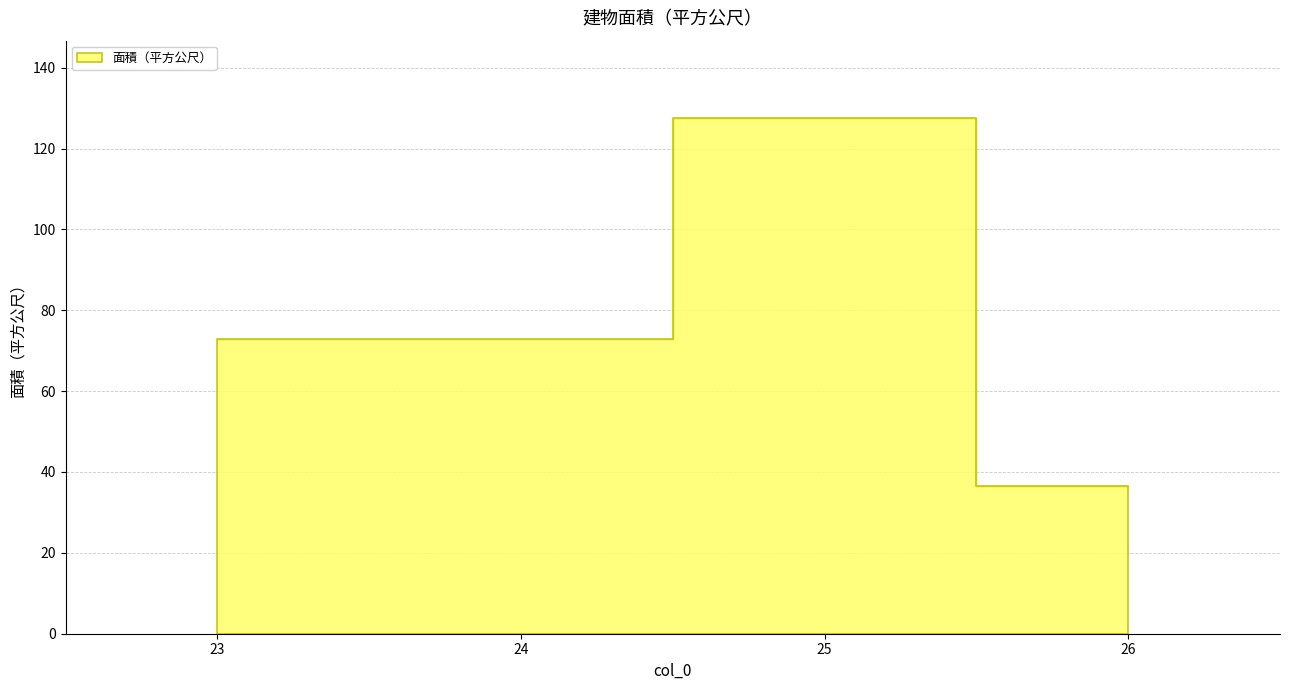

List the labels in order of value, smallest first.

26, 23, 24, 25